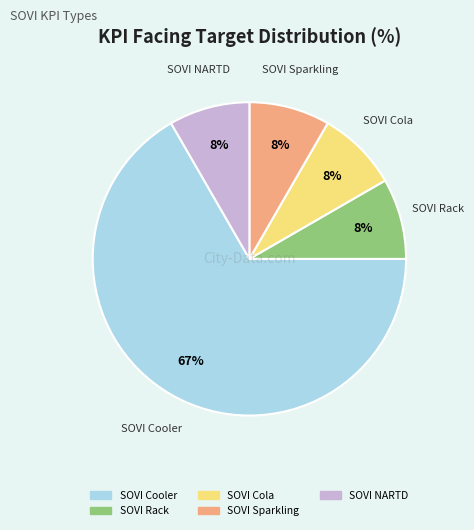

What percentage is the SOVI Rack slice, to the nearest percent?

8%